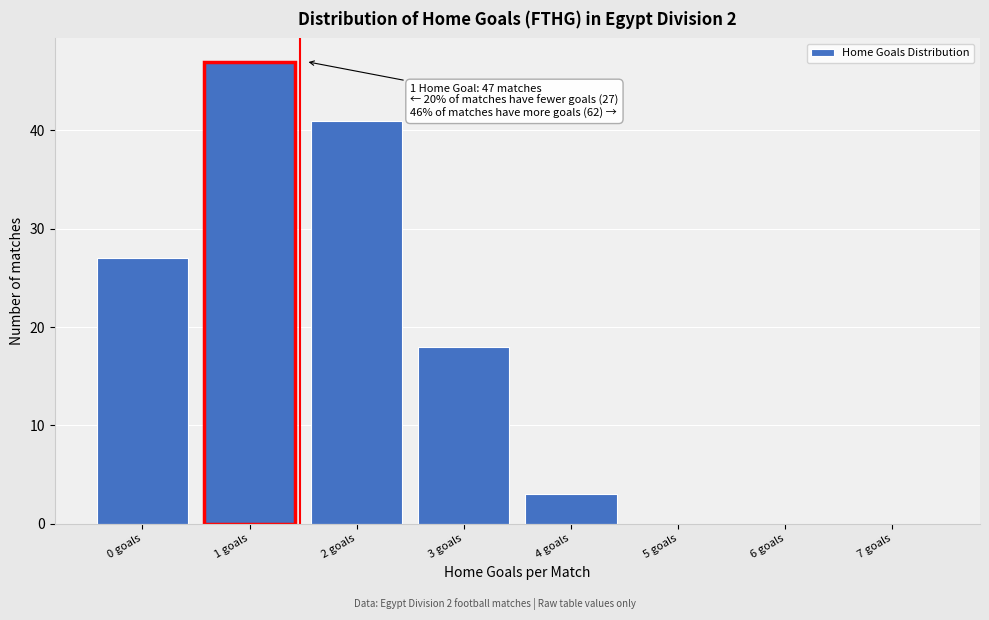

Reading right to left, list all the values displayed in this chart.

7 goals=0	6 goals=0	5 goals=0	4 goals=3	3 goals=18	2 goals=41	1 goals=47	0 goals=27